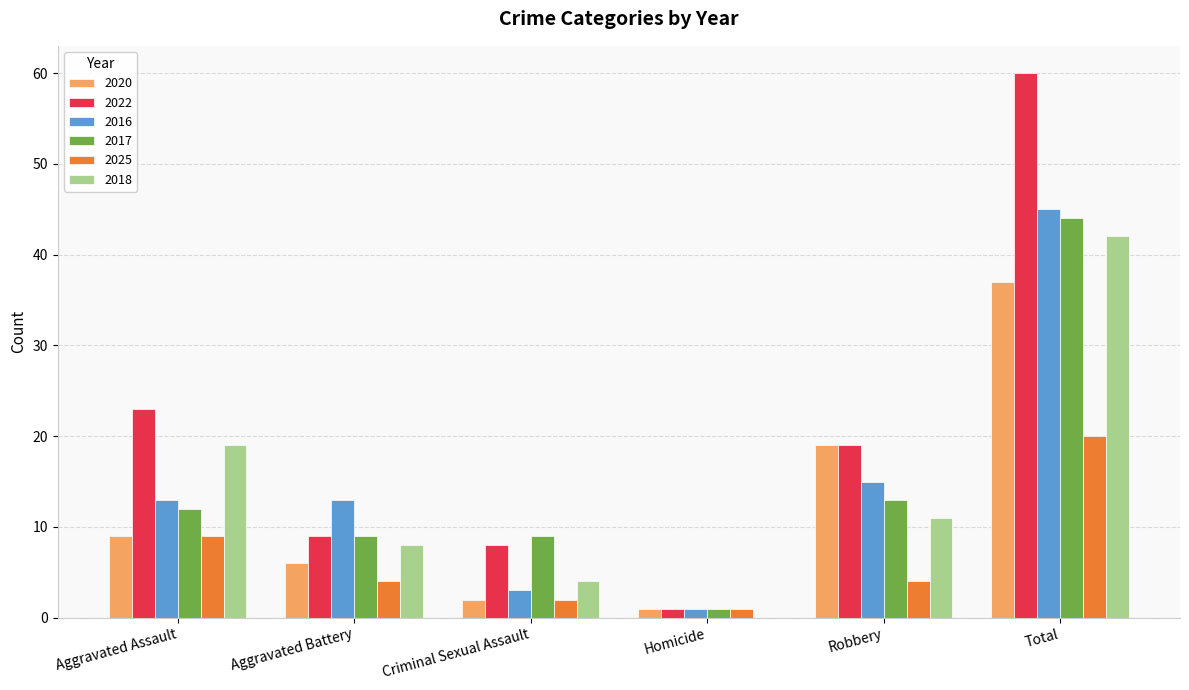

What is the sum of all 2020 values?

74